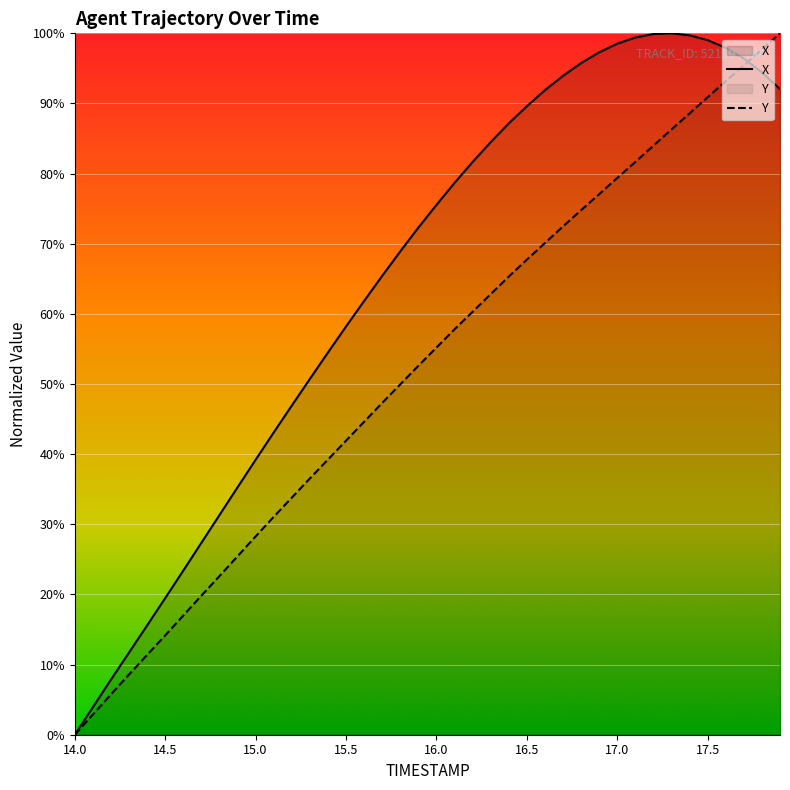

List the series in order of their overall mean, highest first.

X, Y